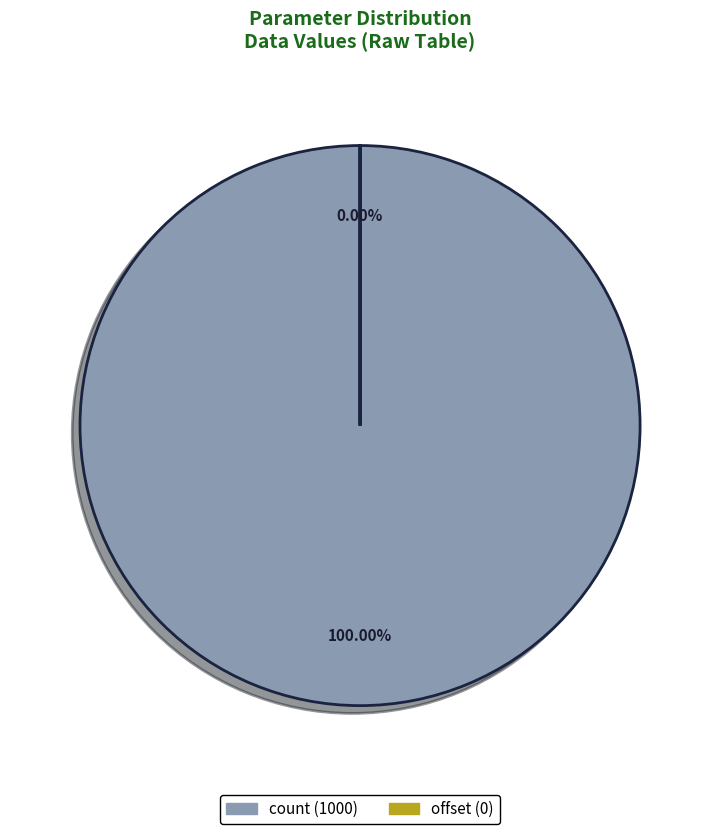

What is the smallest slice in the pie chart?

offset